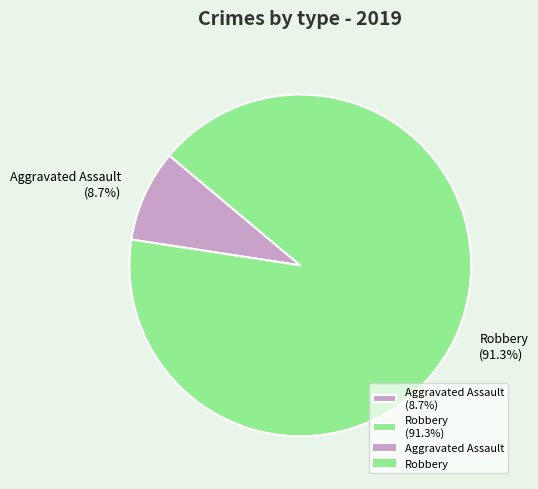

What is the ratio of the value at Robbery (91.3%) to the value at Aggravated Assault (8.7%)?

10.5